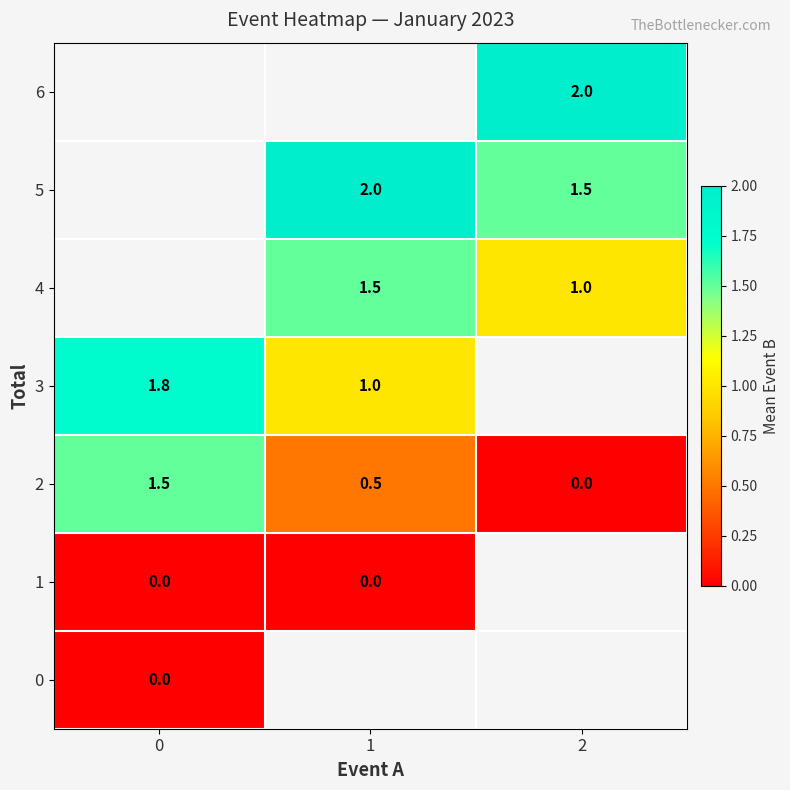

What is the difference between the maximum and second lowest values in the 2 series?

1.0